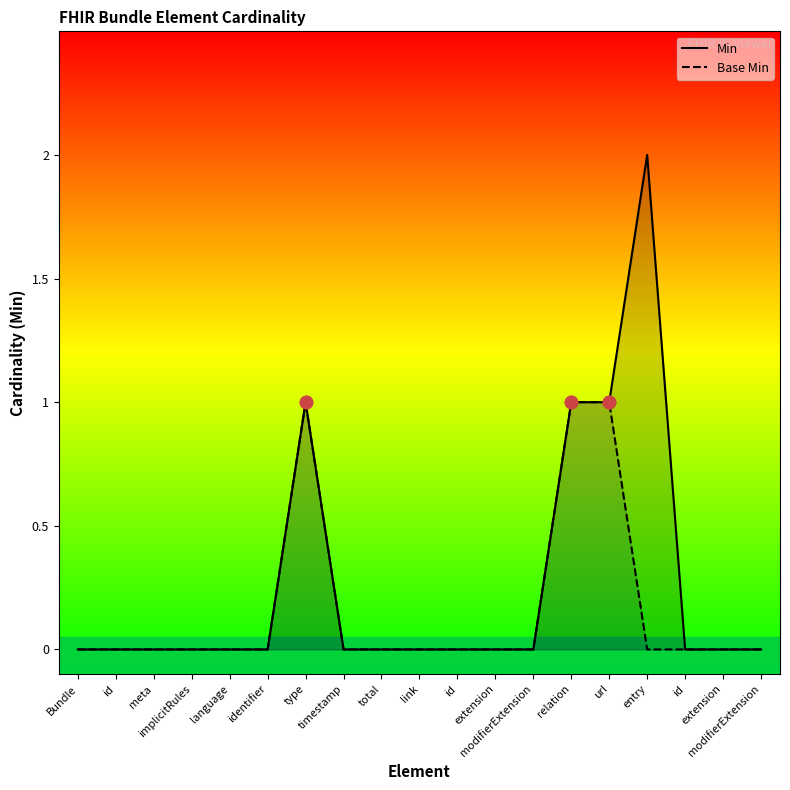

At which category is the sum across all series the highest?

type